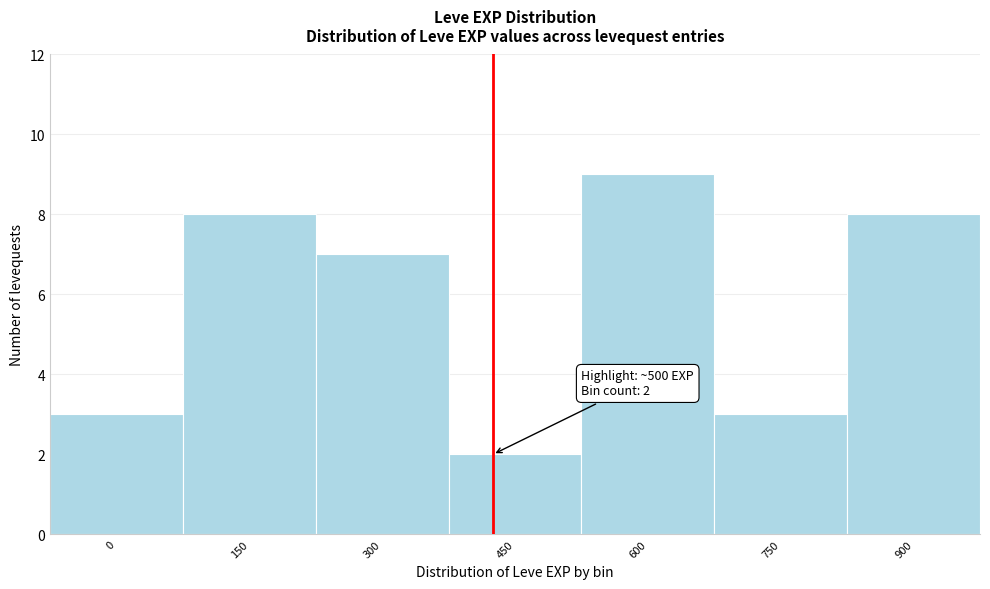

Reading left to right, list all the values displayed in this chart.

3	8	7	2	9	3	8